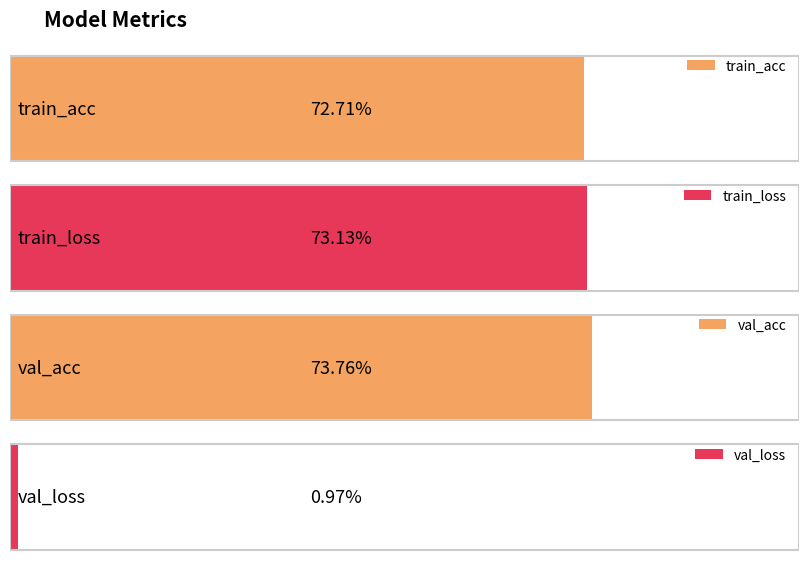

Which label corresponds to the smallest value in the chart?

val_loss